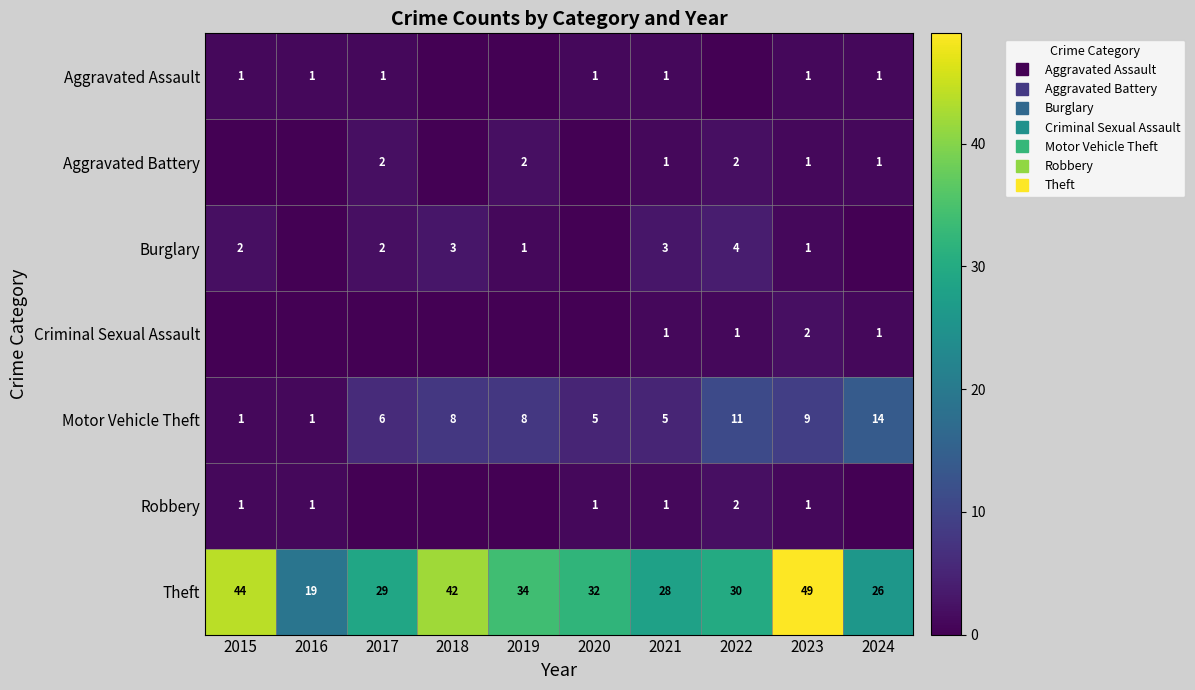

True or false: Burglary has a value of 3 at 2018.

True